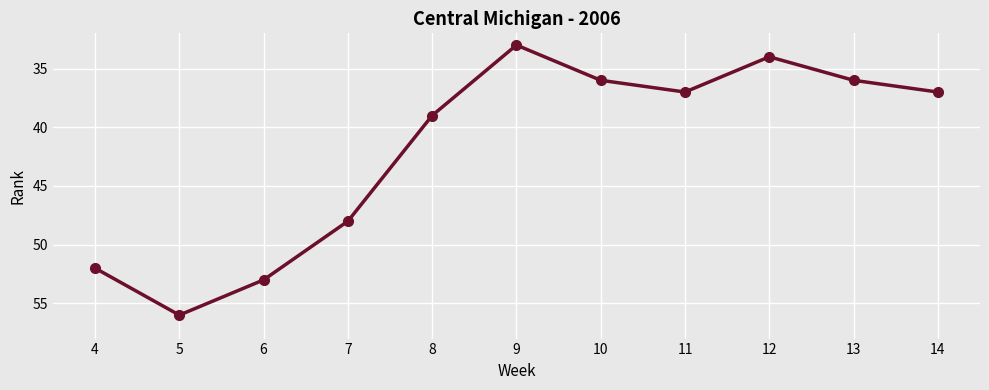

Is it true that the value at 4 is 84?

False